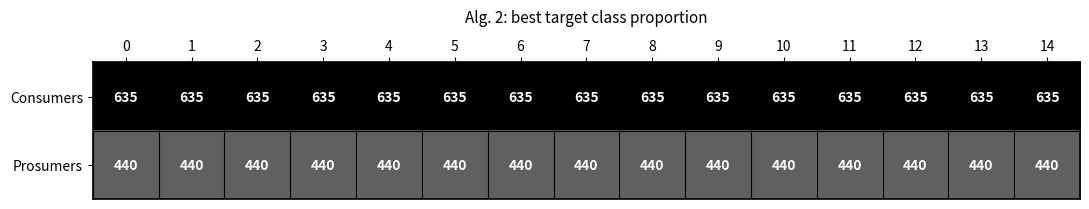

At 7, list the series in order from largest to smallest.

Consumers, Prosumers